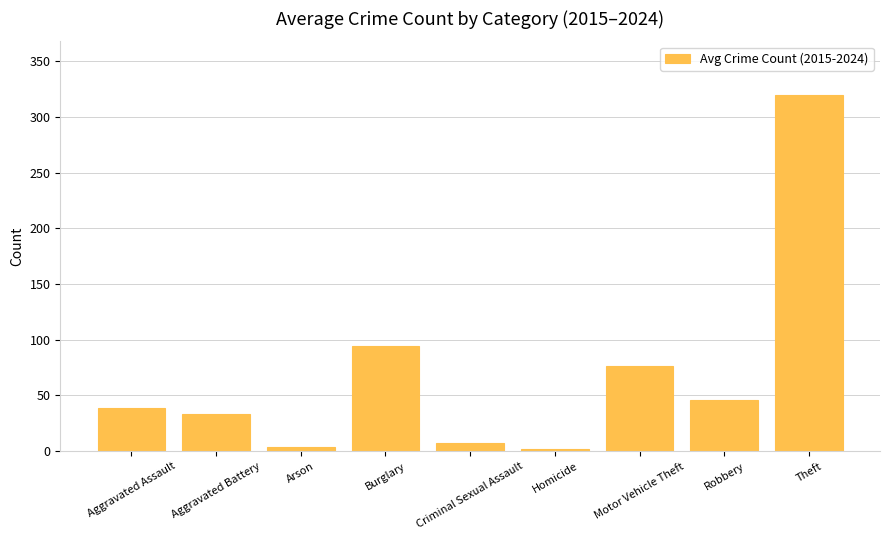

Where is the data nearest to the value 160?

Burglary